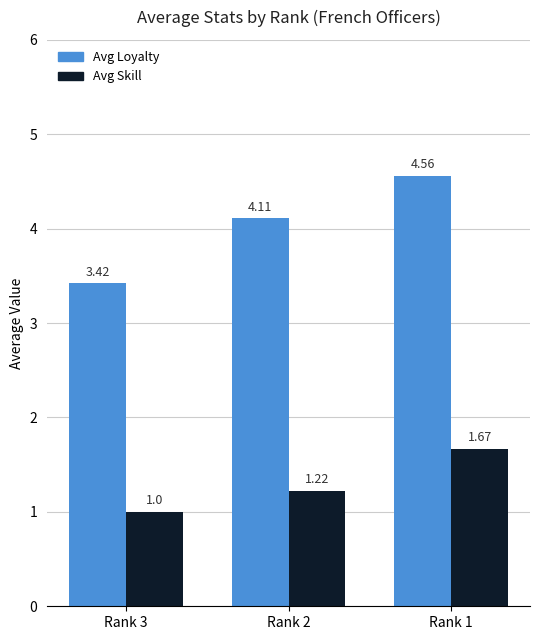

At Rank 3, list the series in order from smallest to largest.

Avg Skill, Avg Loyalty